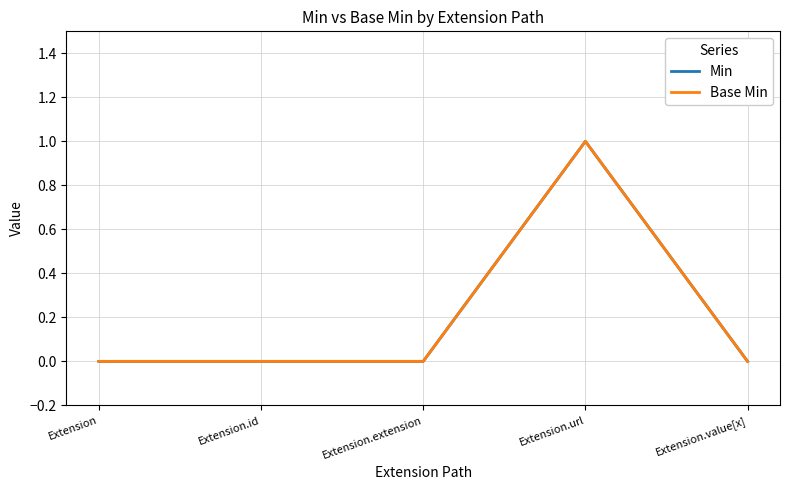

Which has a higher value, Extension.id or Extension.url?

Extension.url